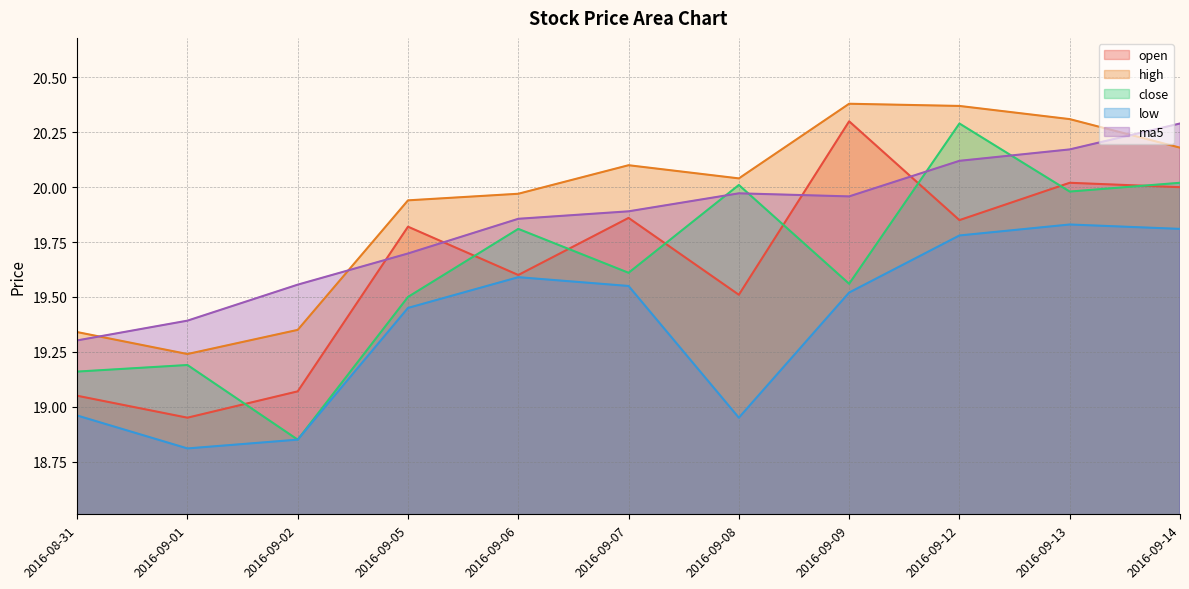

True or false: ma5 and low cross at least once.

False